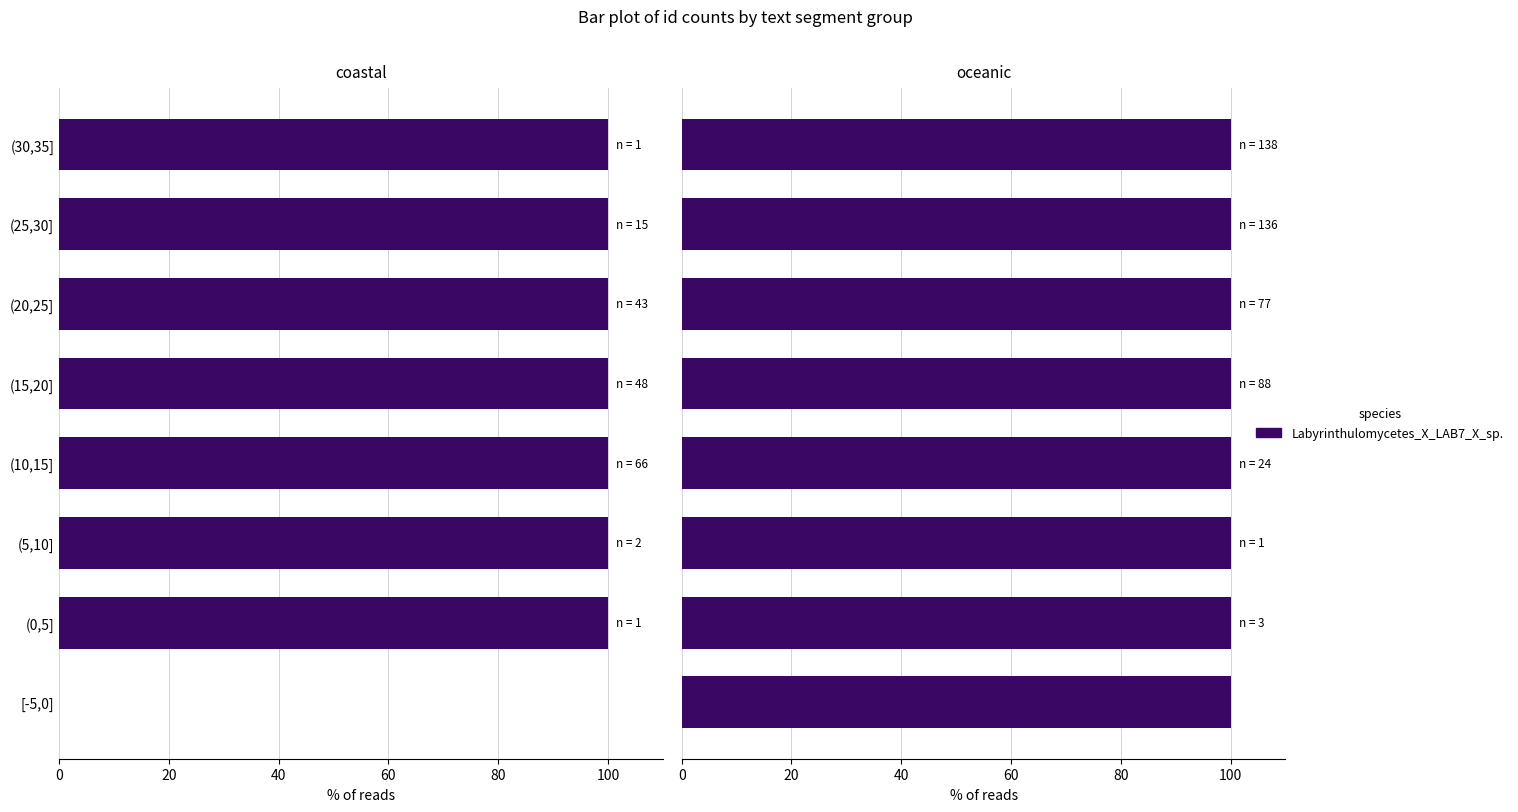

At how many categories does at least one series exceed 123?

2